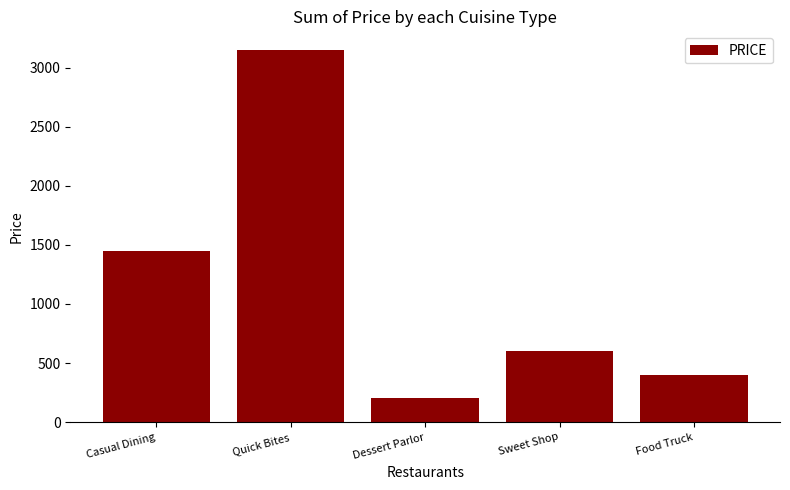

What is the change in value from Dessert Parlor to Sweet Shop?

+400